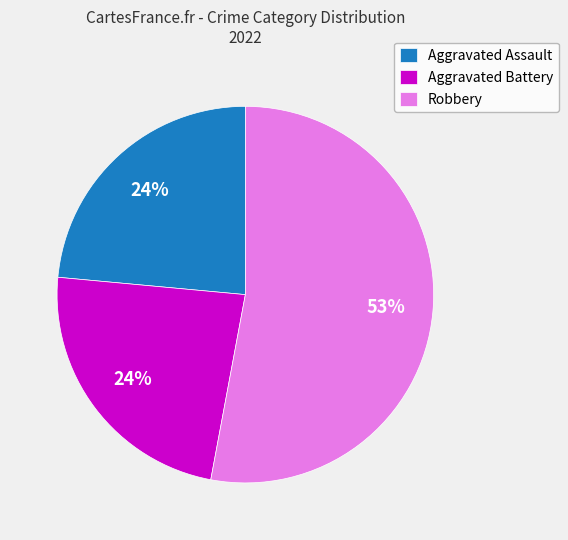

Is it true that Aggravated Battery is 24% of the pie?

True